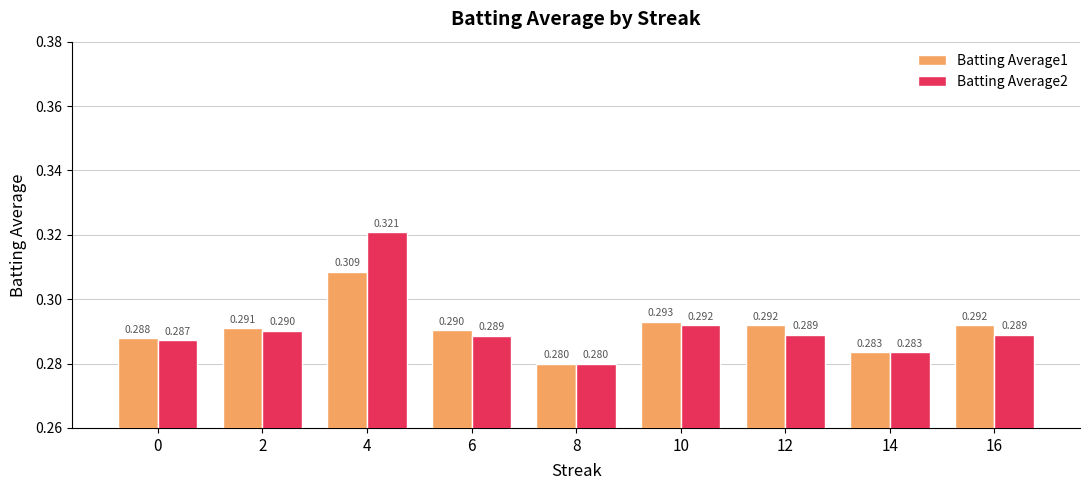

Which series changed the most between 6 and 16?

Batting Average1